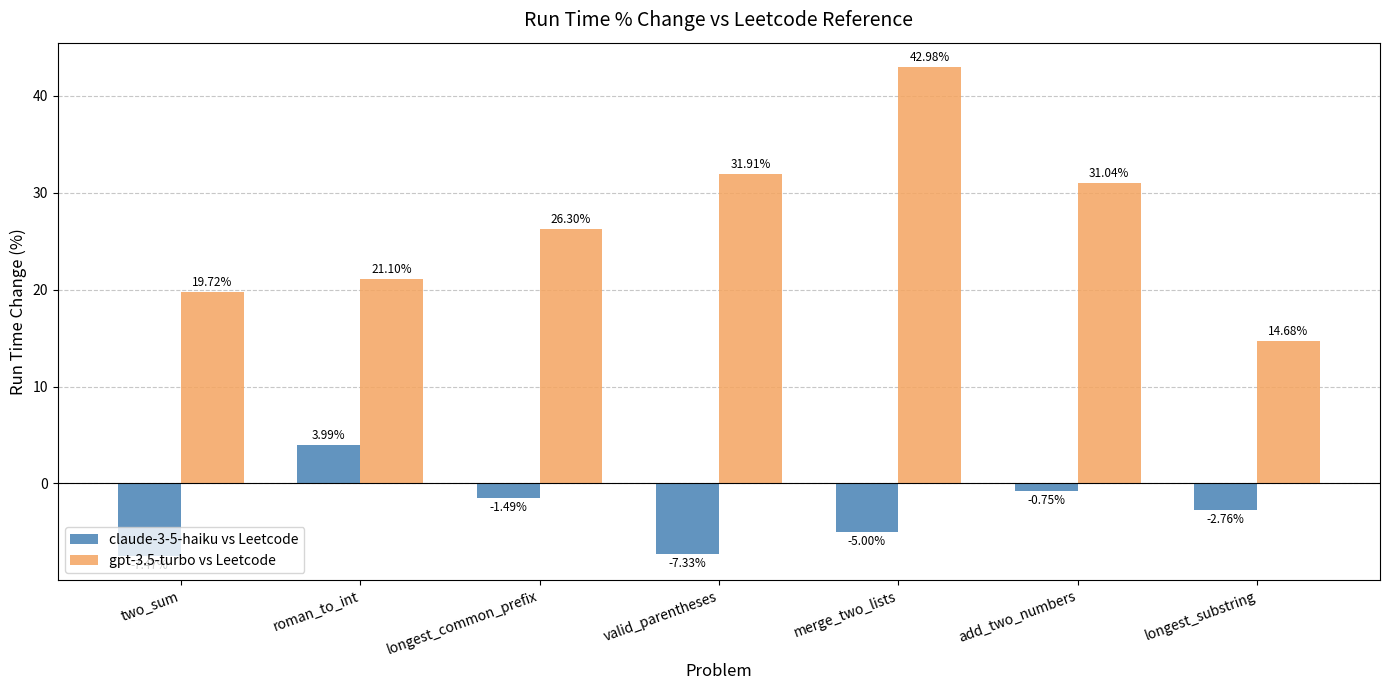

At which category is the sum across all series the highest?

merge_two_lists